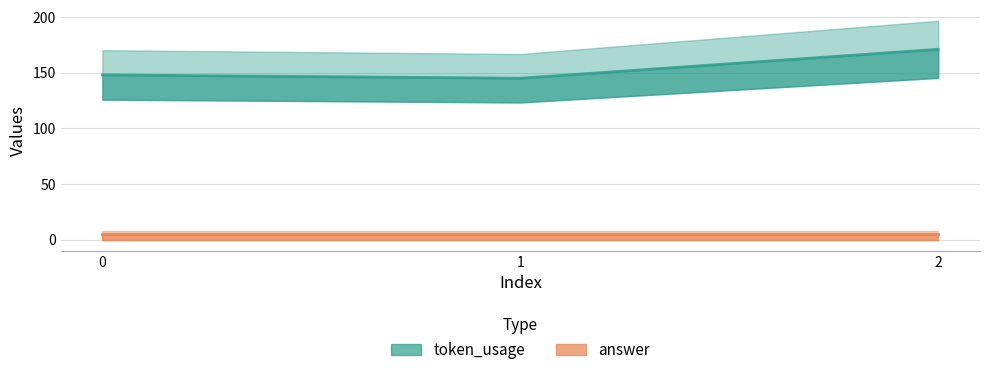

Between 1 and 2, which series saw the biggest shift?

token_usage